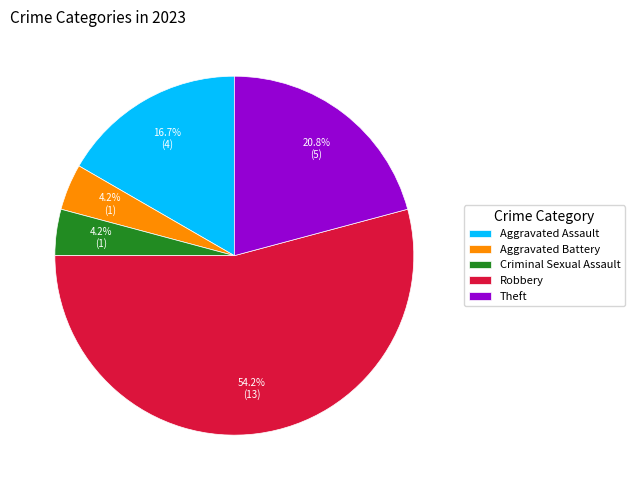

Between Robbery and Aggravated Assault, which is larger?

Robbery